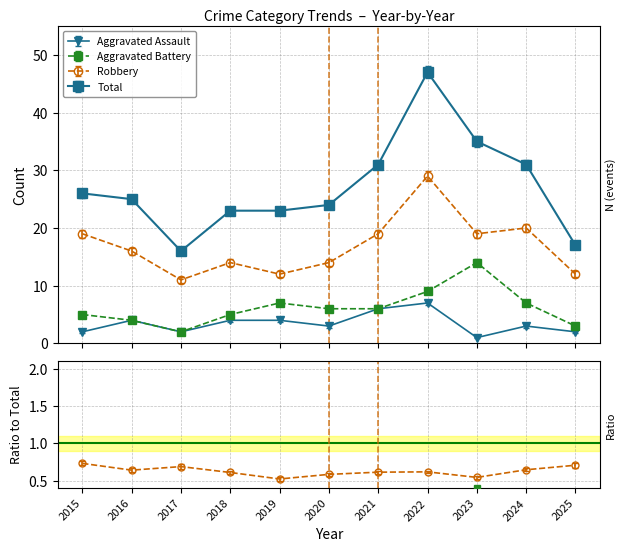

Which series has the widest spread of values?

Total